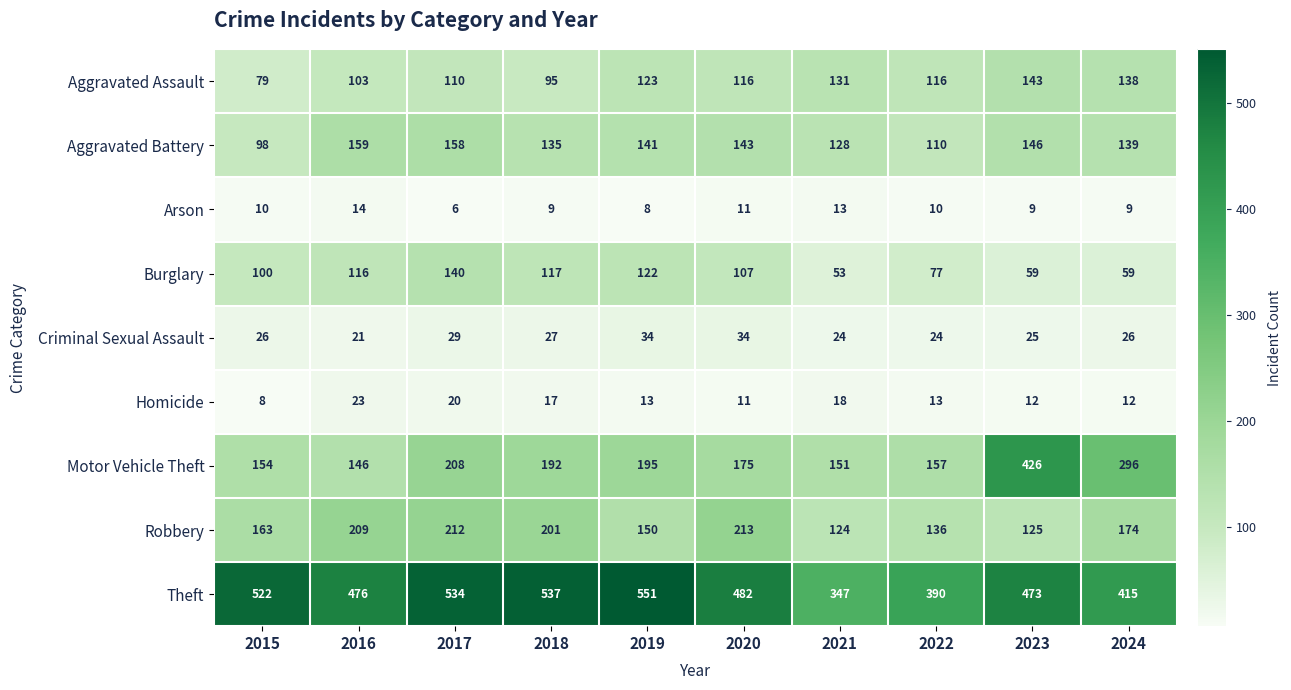

How many data points in Aggravated Assault are less than 116?

4